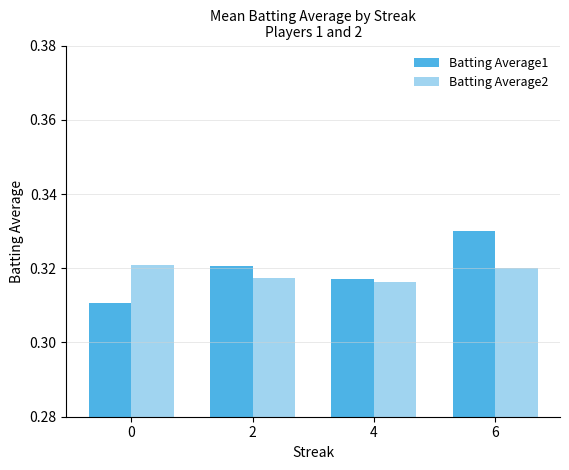

How many bars are there in total?

8